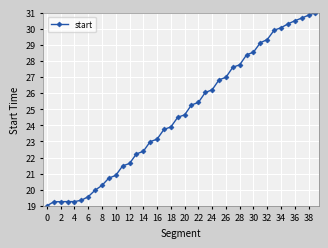

What is the minimum value shown in the chart?

19.0